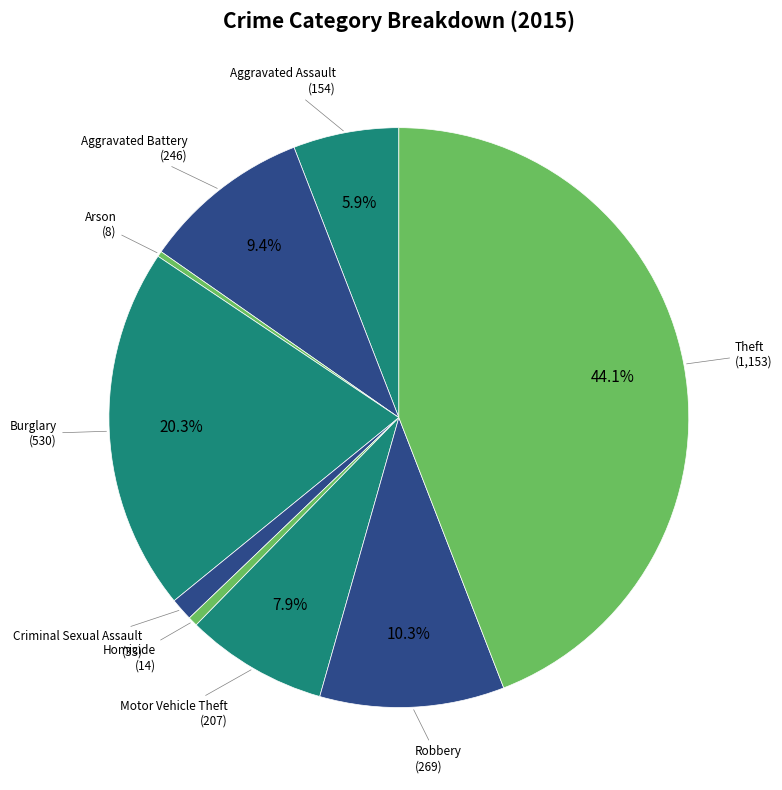

Count the number of slices in the pie.

9